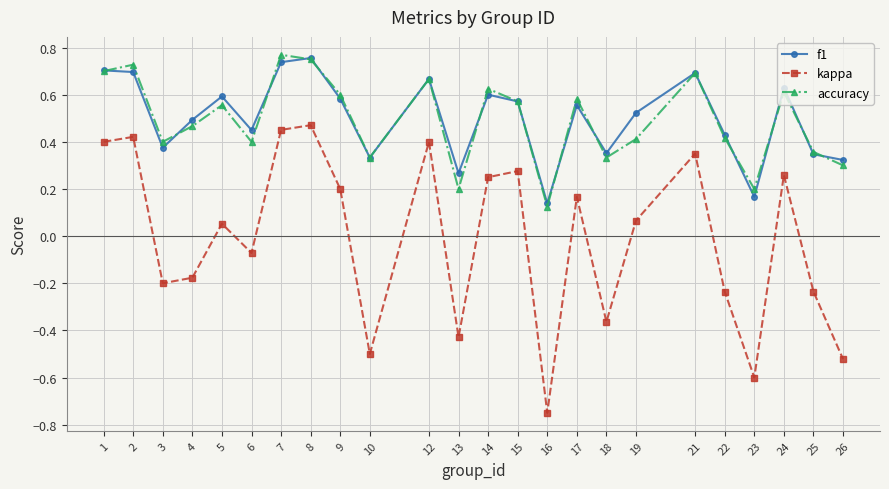

True or false: accuracy and f1 cross at least once.

True